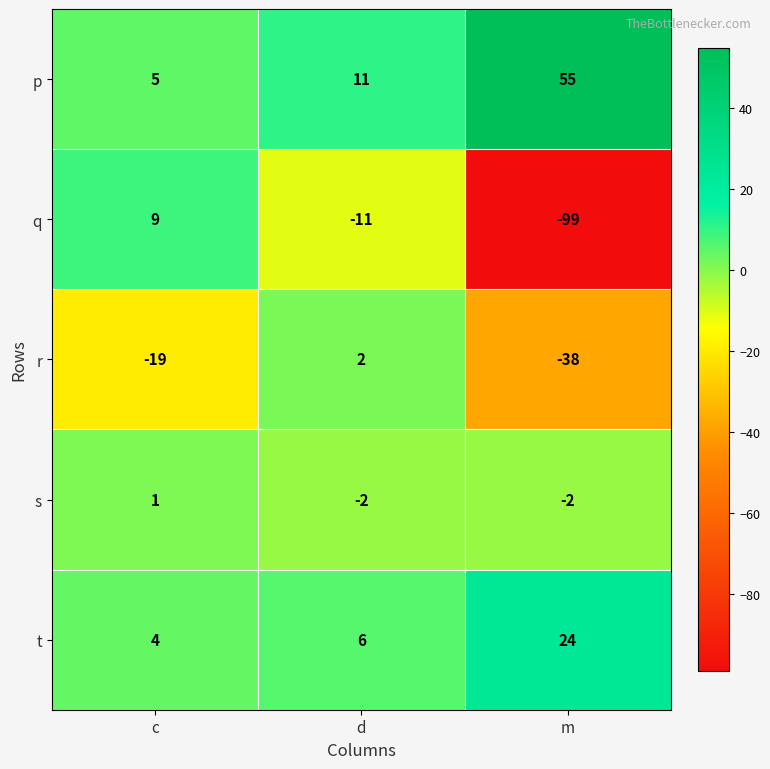

Is it true that s equals -1 at d?

False